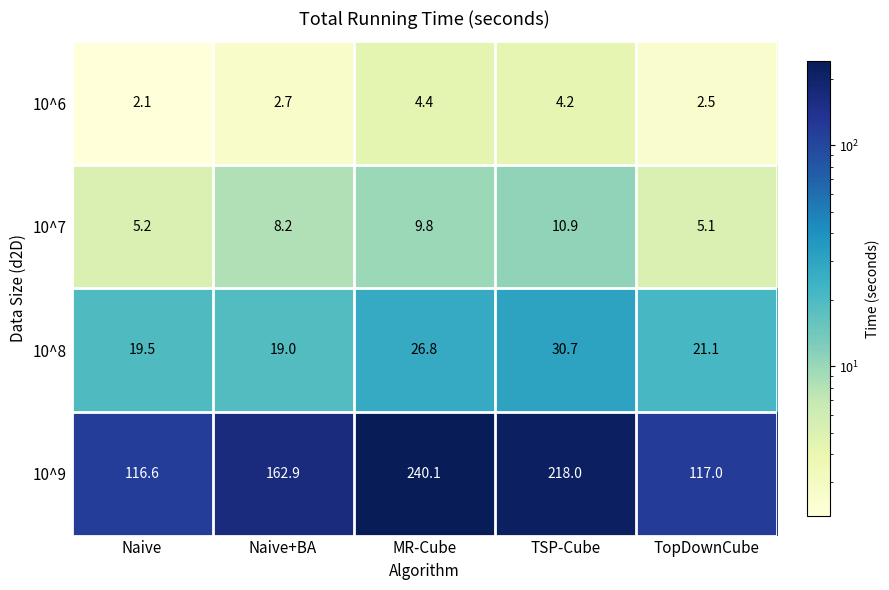

Which category has the lowest value across all series?

Naive